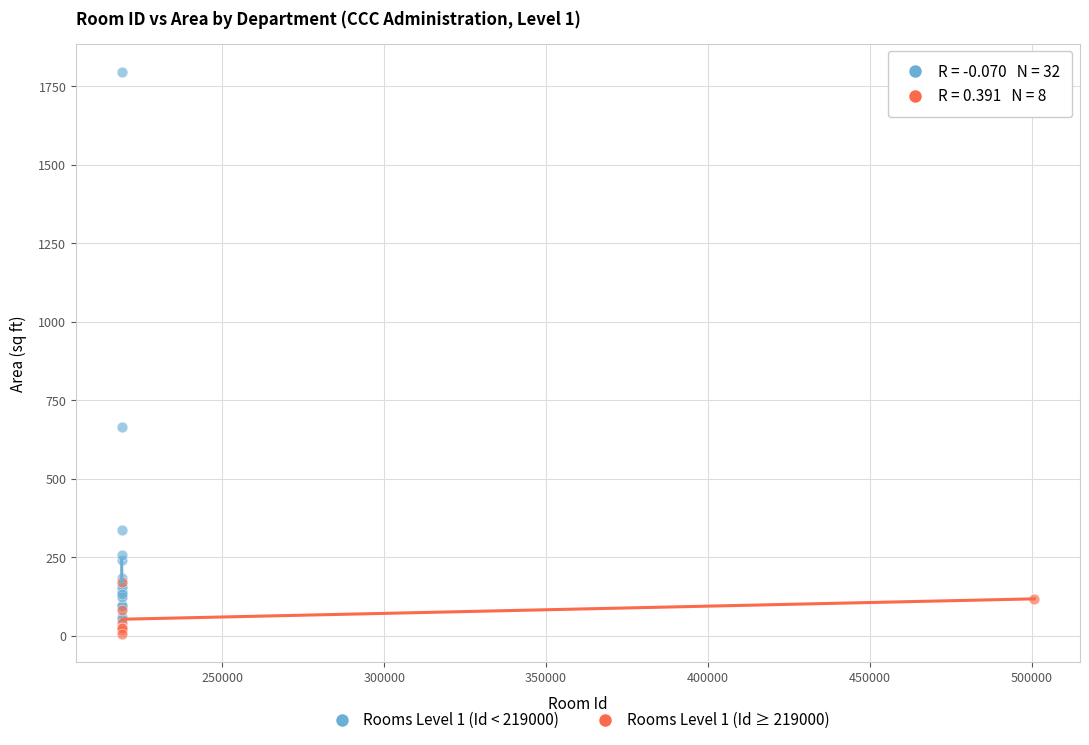

Which series has the largest Y range (max minus min)?

Rooms Level 1 (Id < 219000)